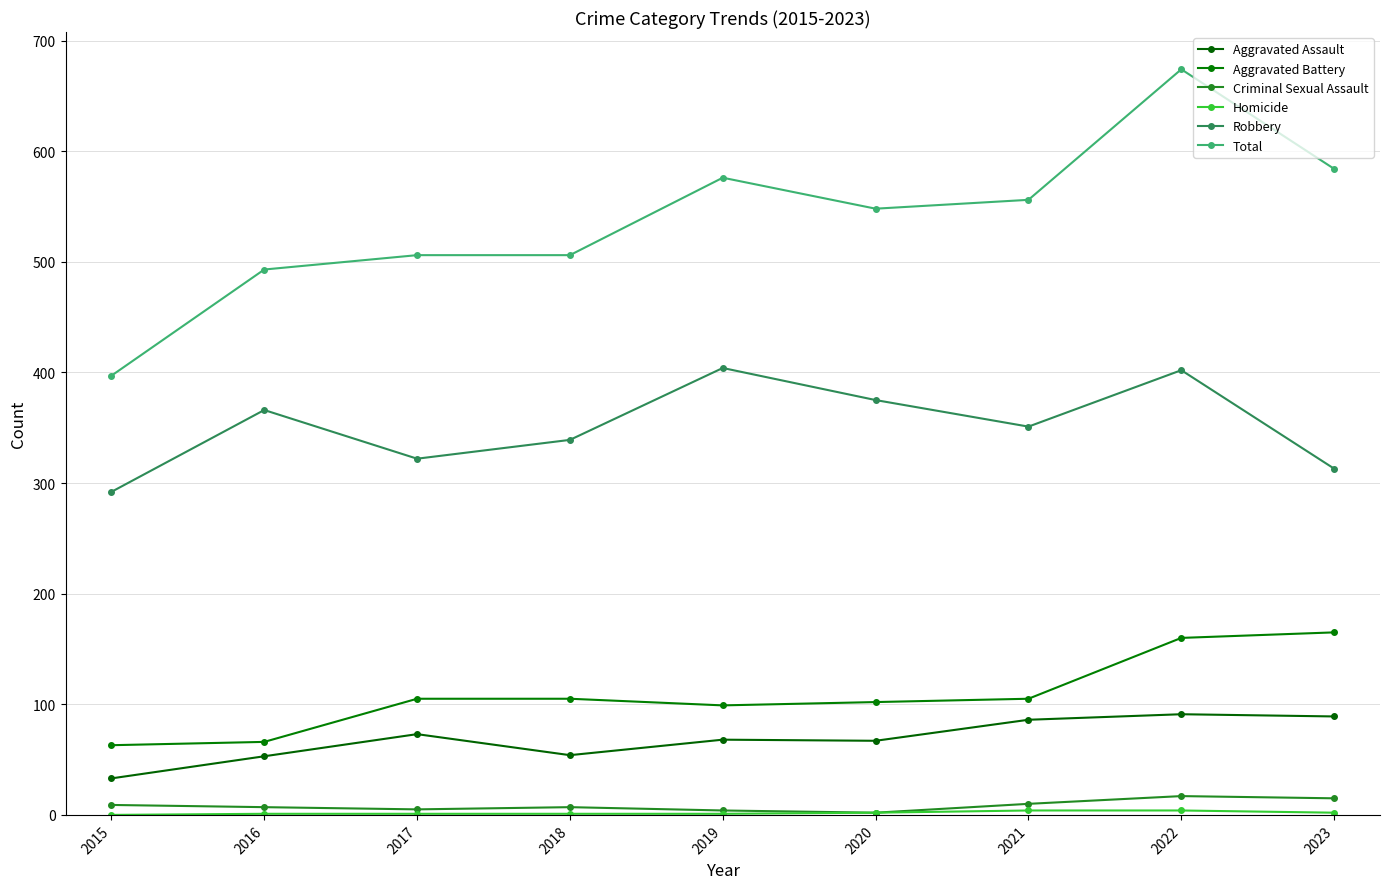

Is this an area chart (filled region under the line)?

No